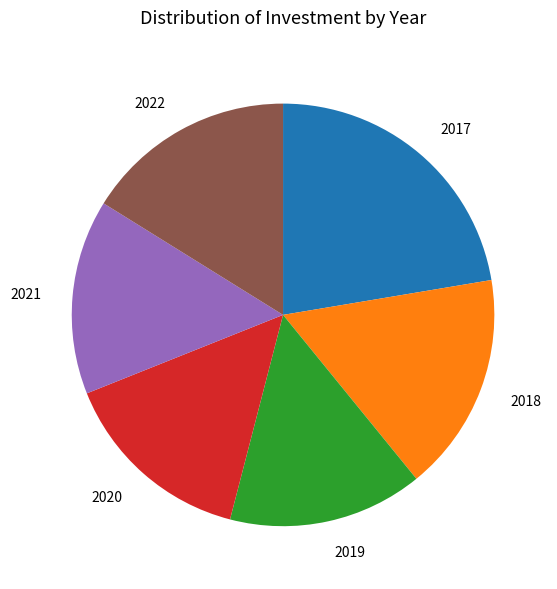

True or false: 2022 accounts for 16% of the total.

True